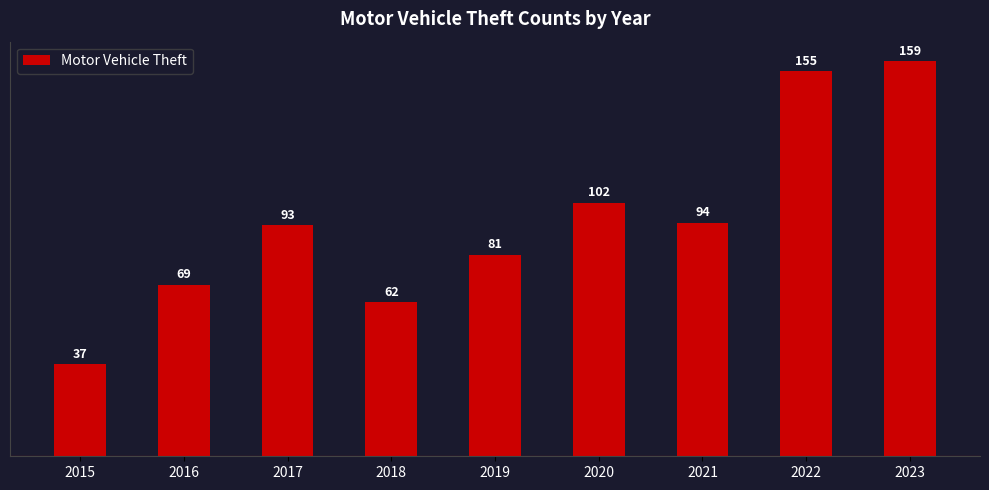

What is the maximum value shown in the chart?

159